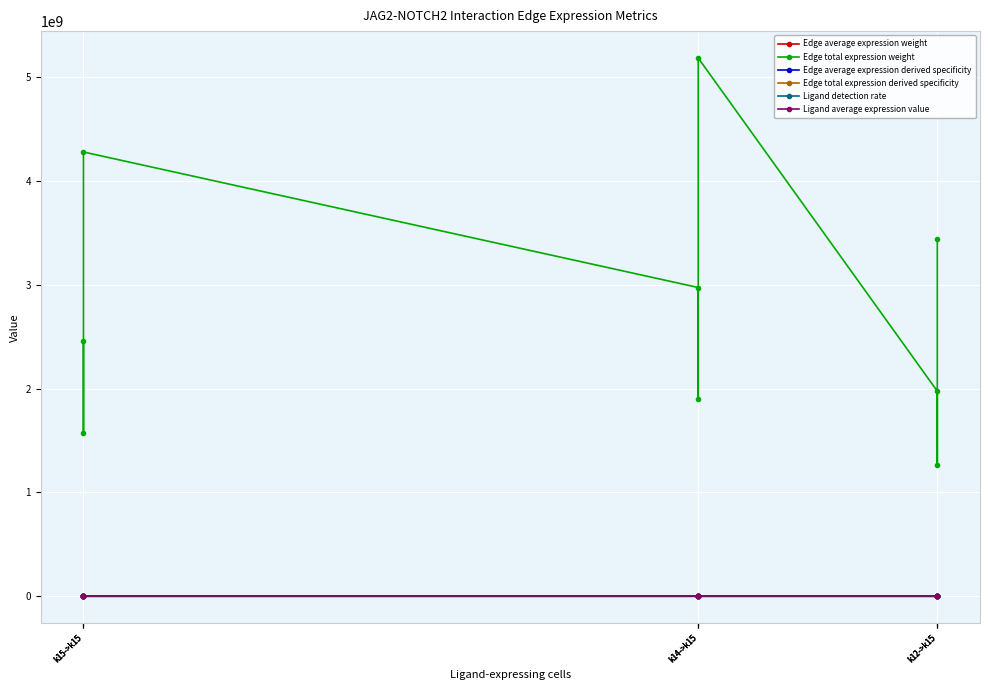

The Edge total expression weight series shows 2453510736.2 at k15->k15. True or false?

True